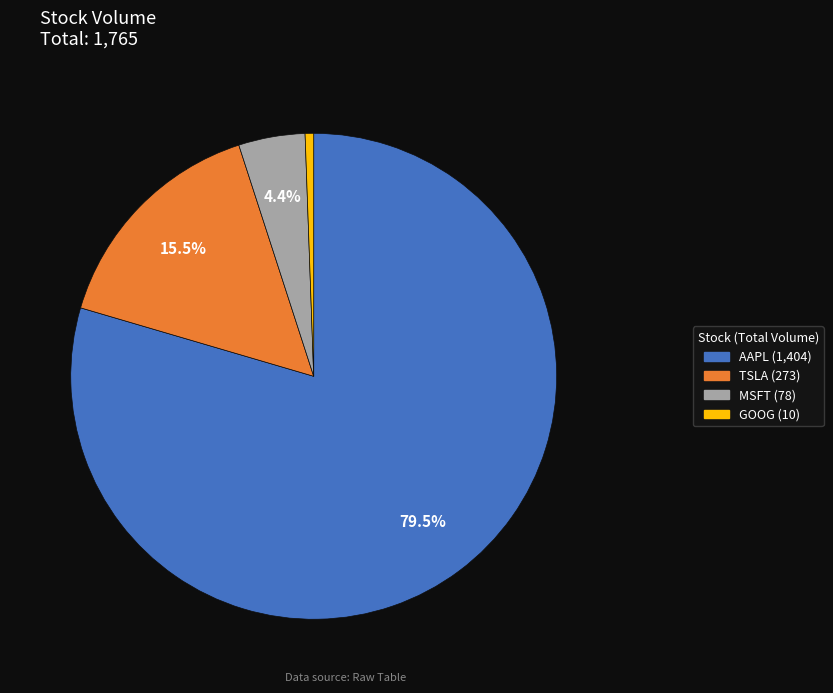

To the nearest percent, what is the average slice percentage?

25%